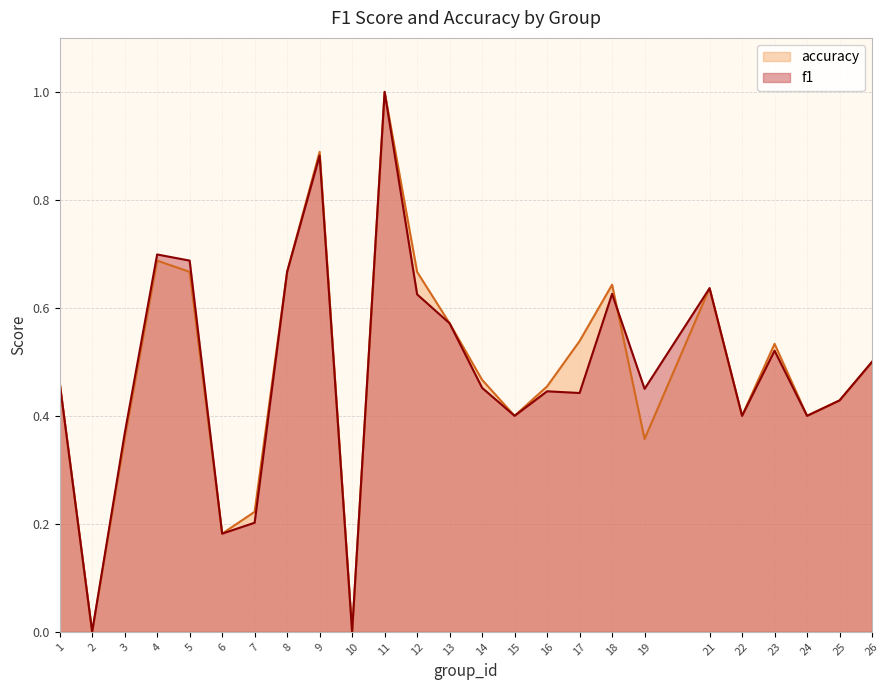

After their last crossing, which series has the higher values: f1 or accuracy?

f1